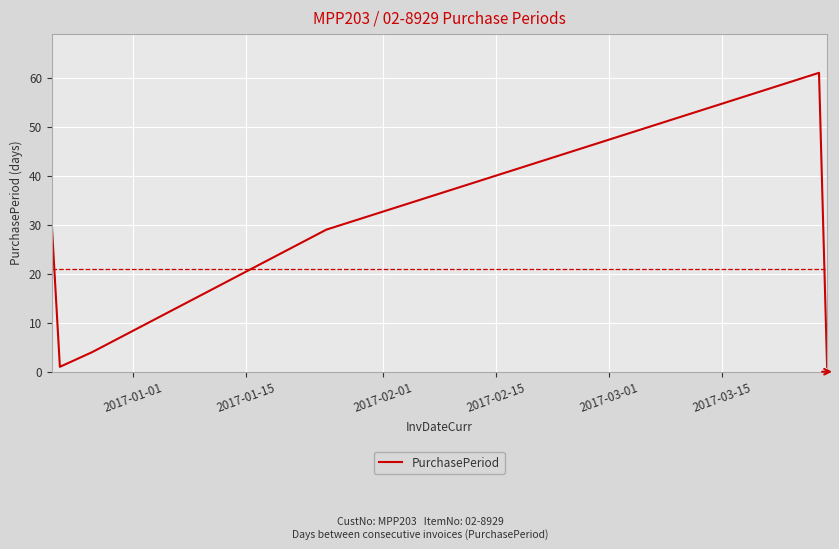

Reading left to right, extract all data points from this chart.

30	1	4	29	61	1